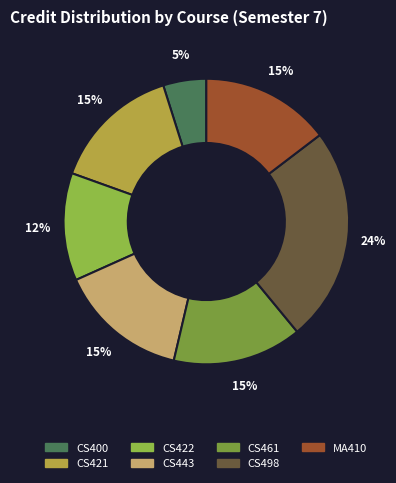

What is the smallest slice in the pie chart?

CS400